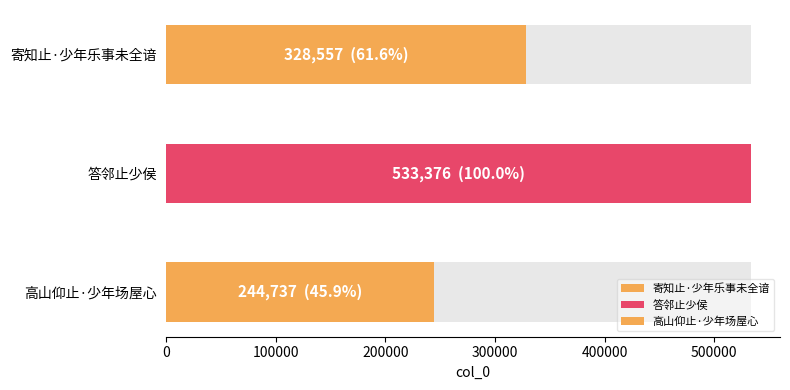

What is the difference between the second highest and minimum values?

83820